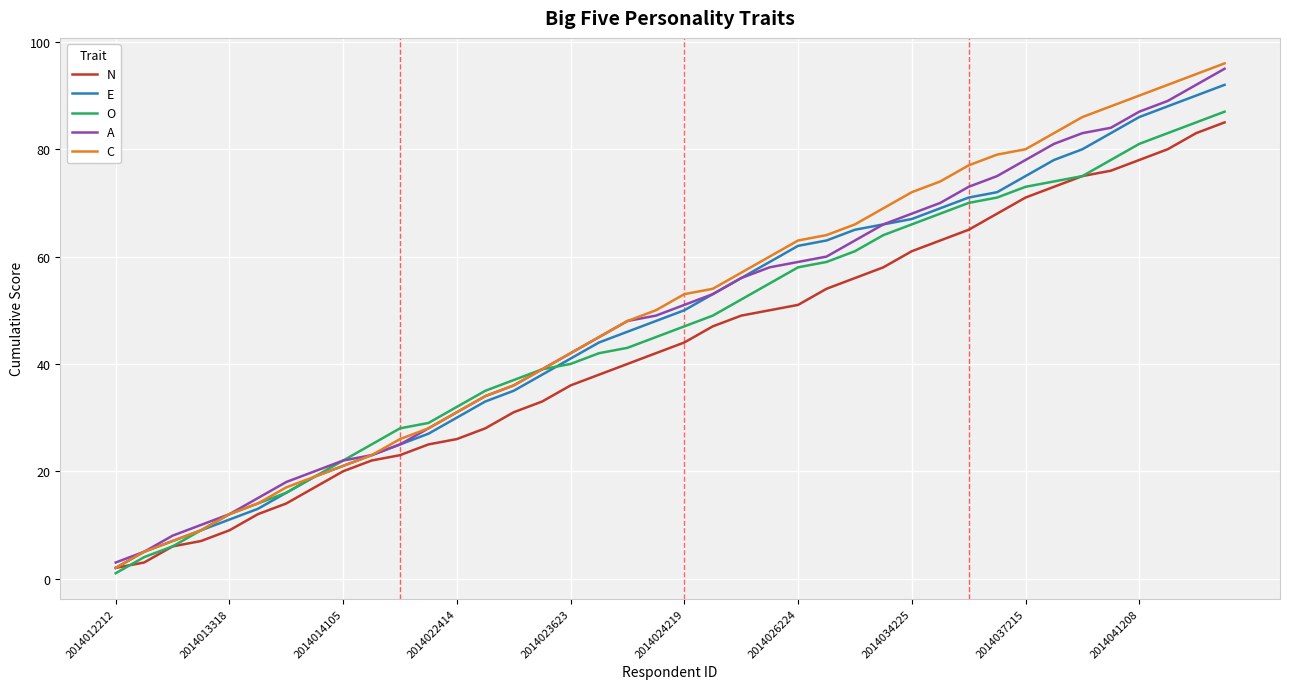

Which series has the widest spread of values?

C